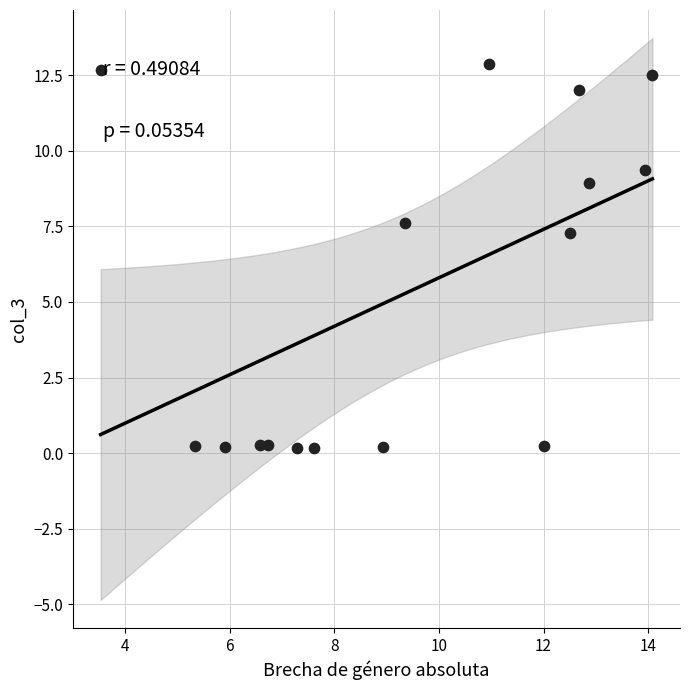

What Y value in the scatter plot is closest to 6?

7.3